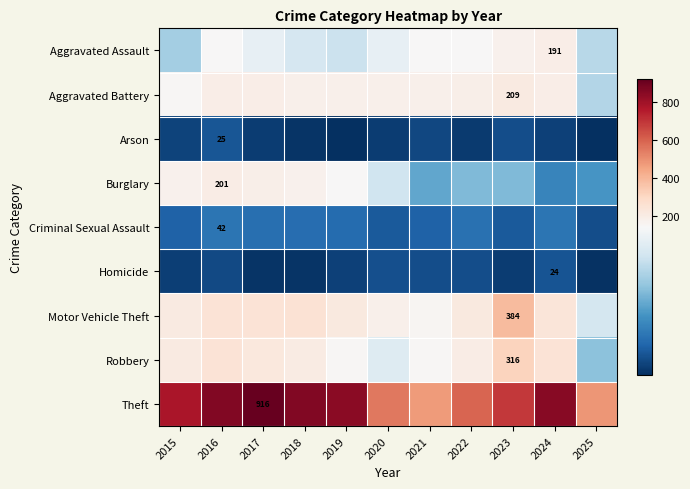

True or false: Robbery has a value of 453 at 2023.

False